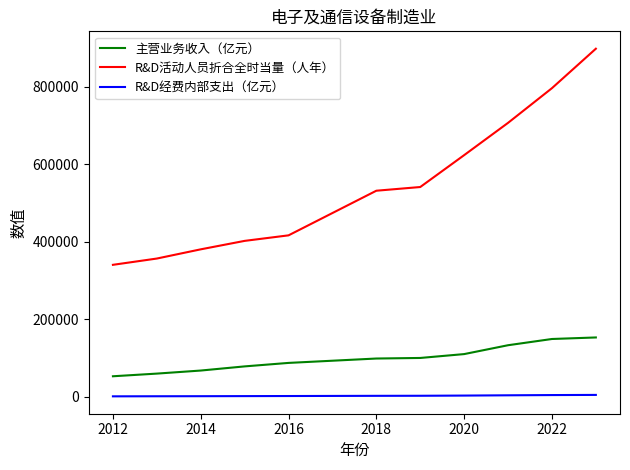

How many values in the R&D活动人员折合全时当量（人年） series exceed 532076?

6